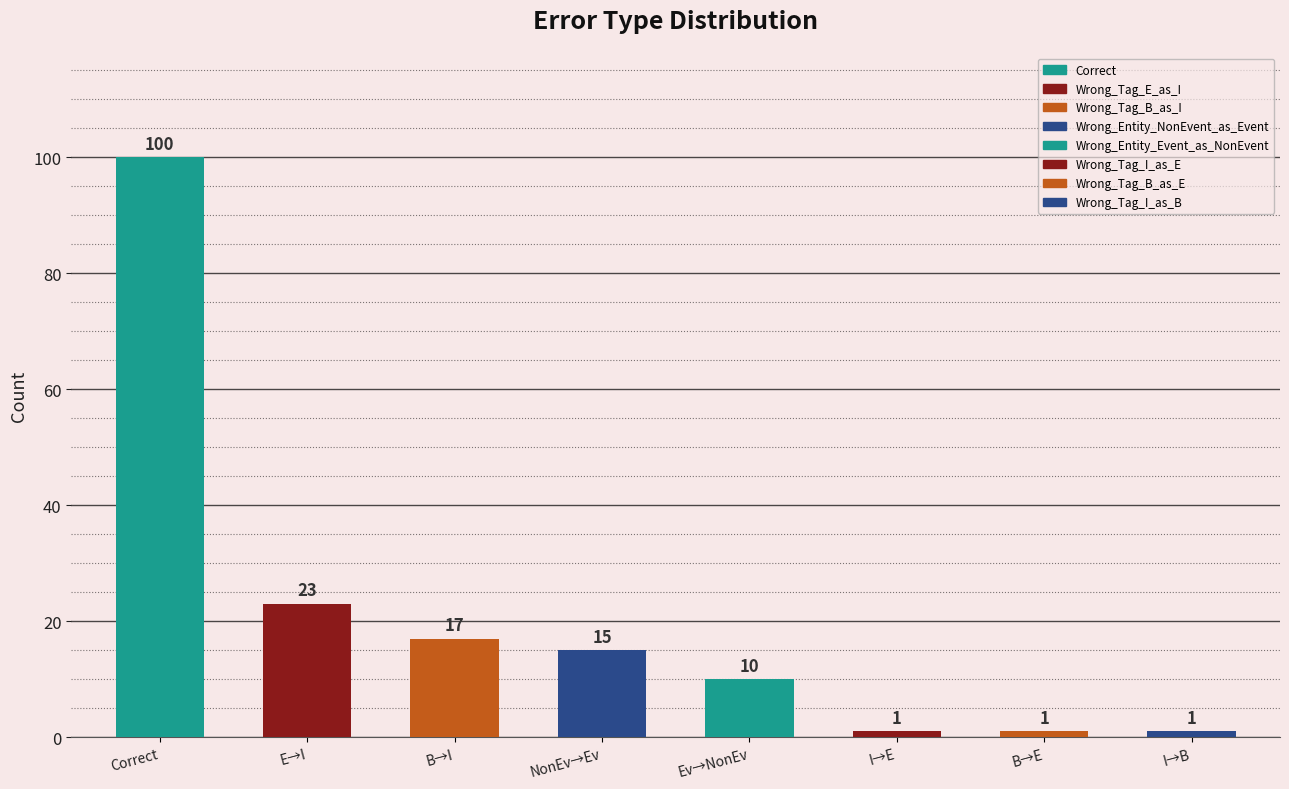

How many data points are less than 15?

4